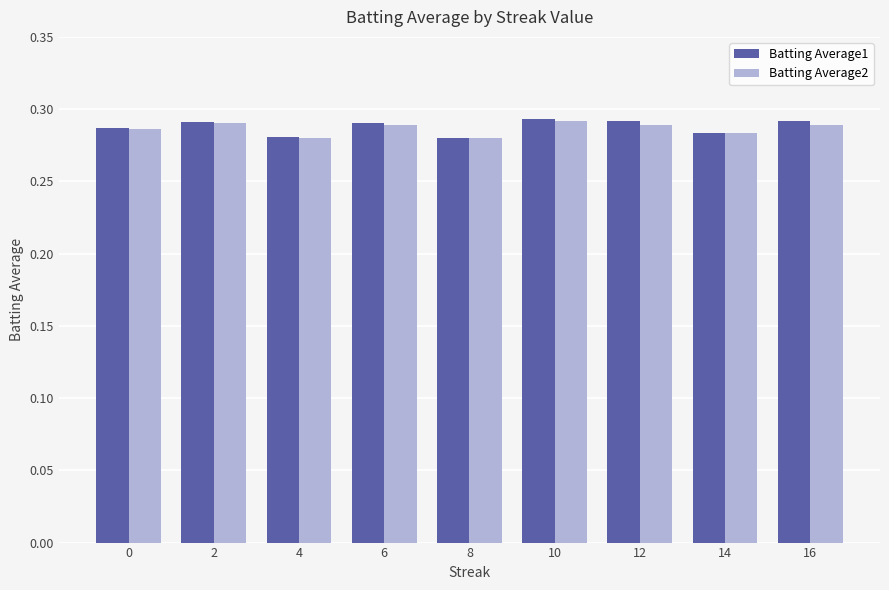

Is it true that Batting Average1 equals 0.2 at 14?

False